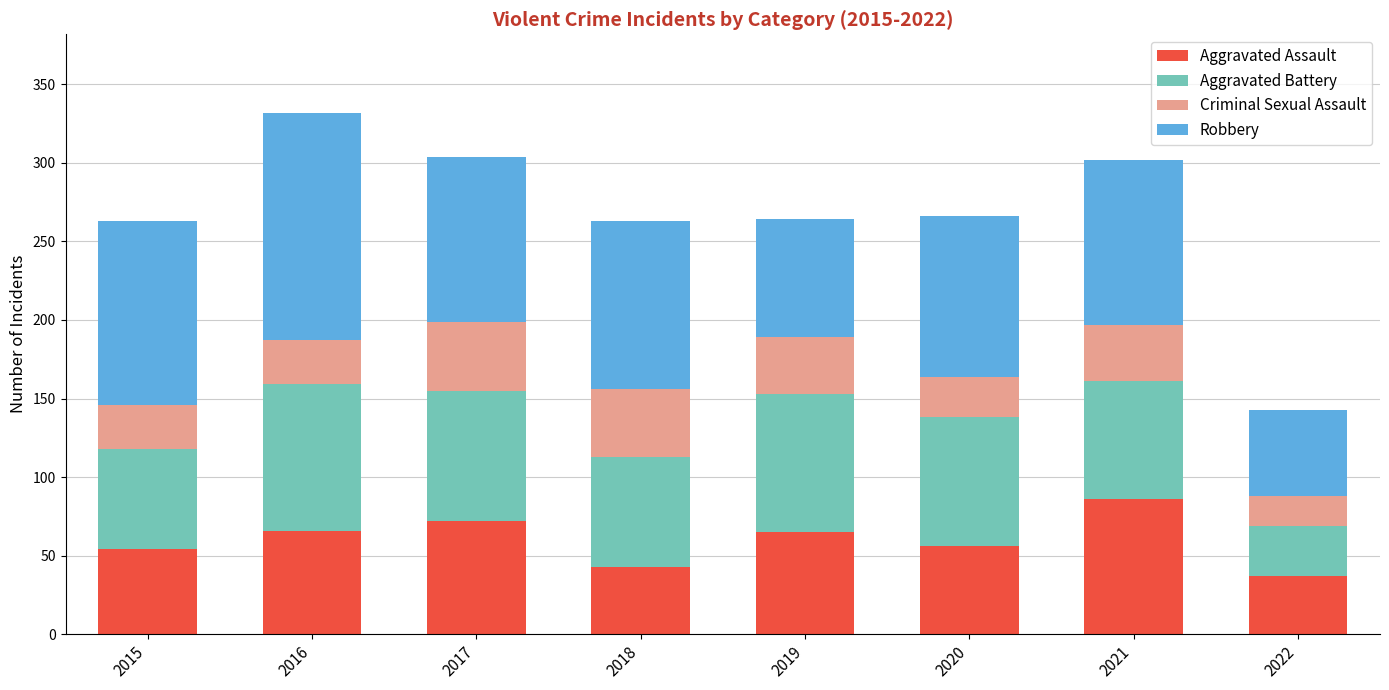

At which category is the sum across all series the highest?

2016